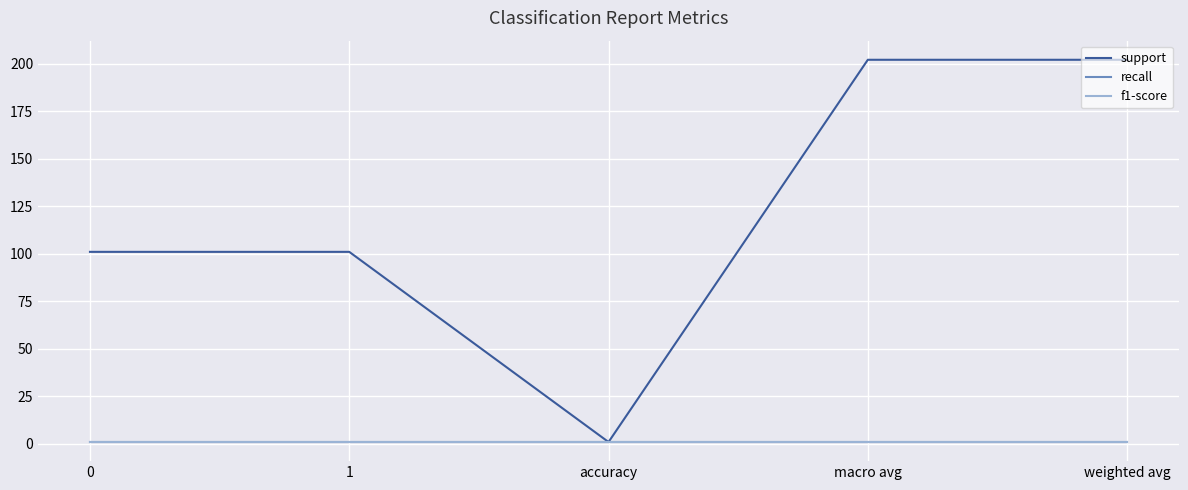

Does the chart display data point markers on the line(s)?

No